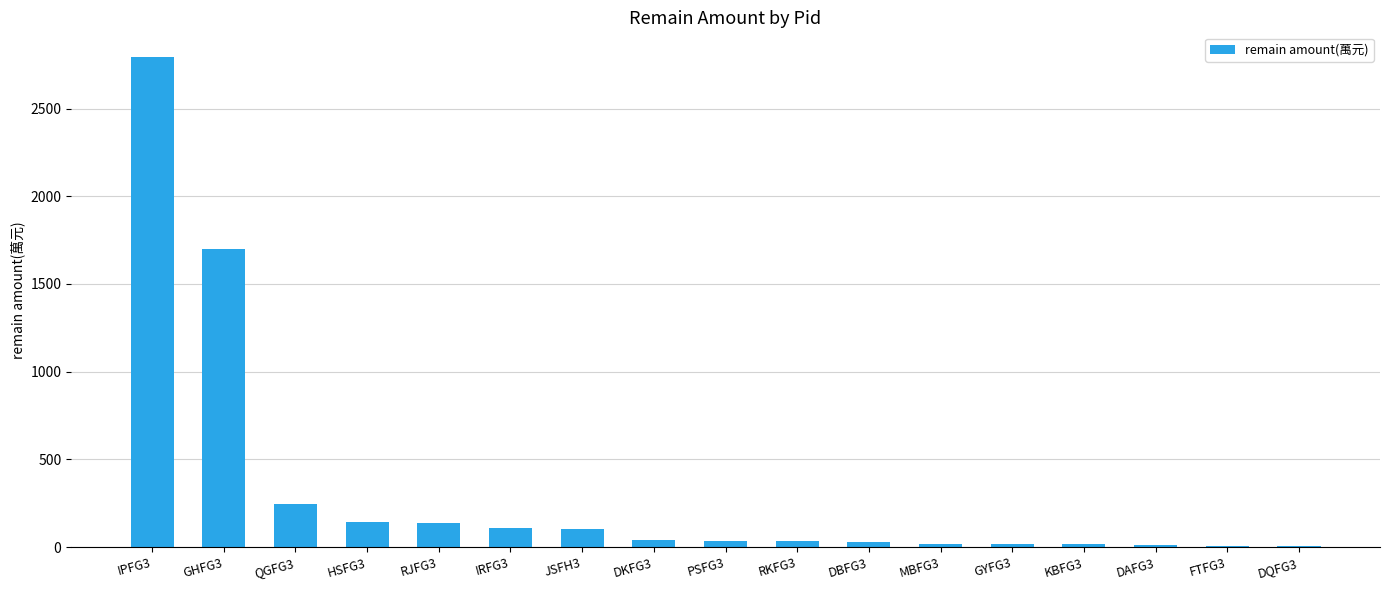

Count the number of values greater than 37.

9